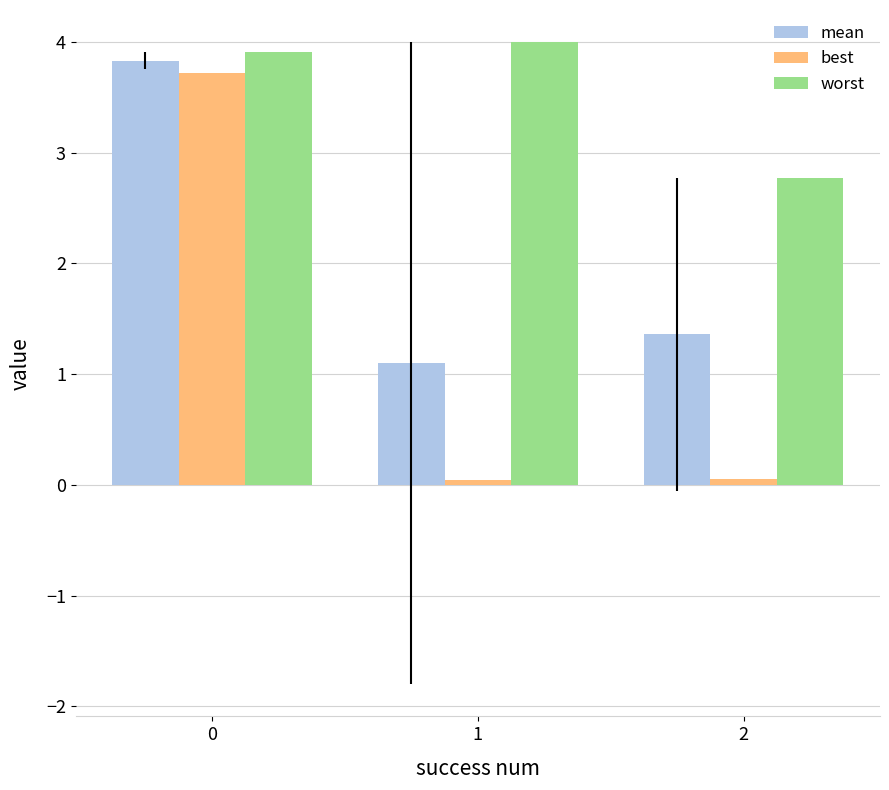

Rank the series by their average value, from lowest to highest.

best, mean, worst